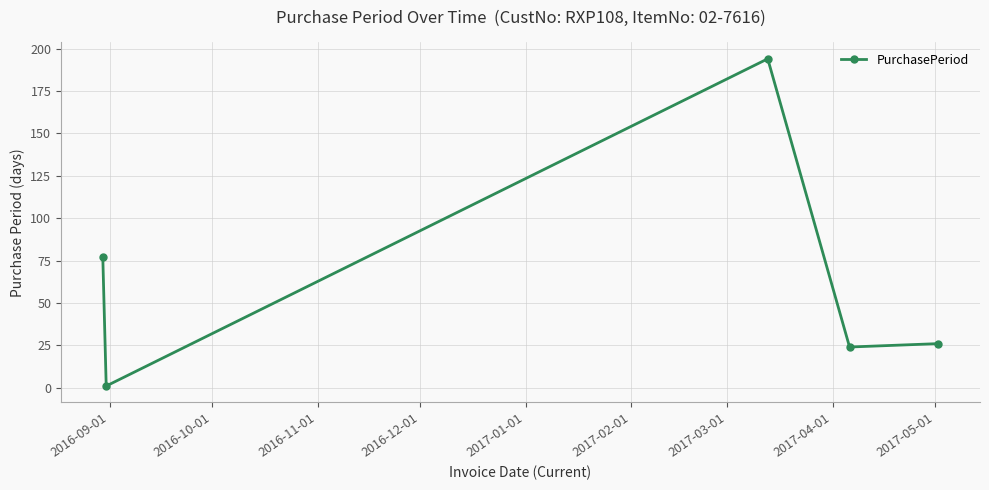

True or false: there are more than 0 points higher than both neighbors.

True